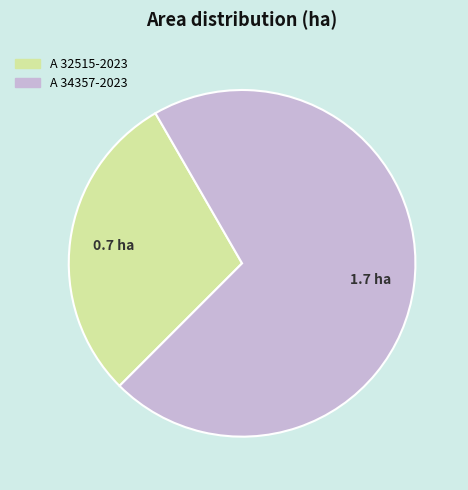

Between A 34357-2023 and A 32515-2023, which is larger?

A 34357-2023